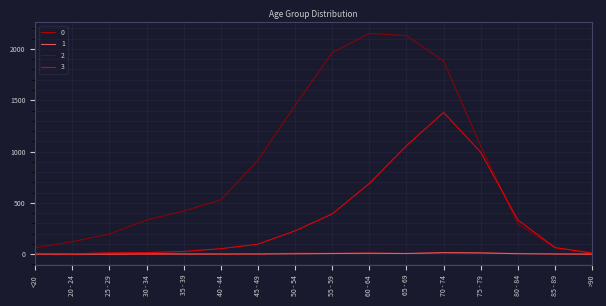

What is the maximum value shown in the chart?

2151